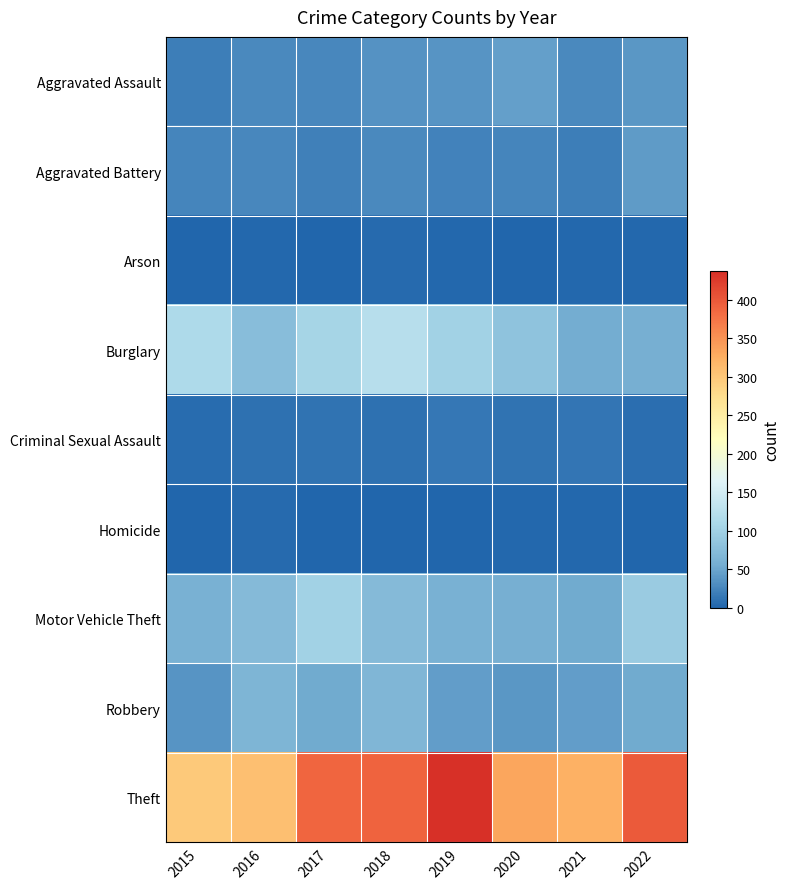

At how many categories does at least one series exceed 303?

7